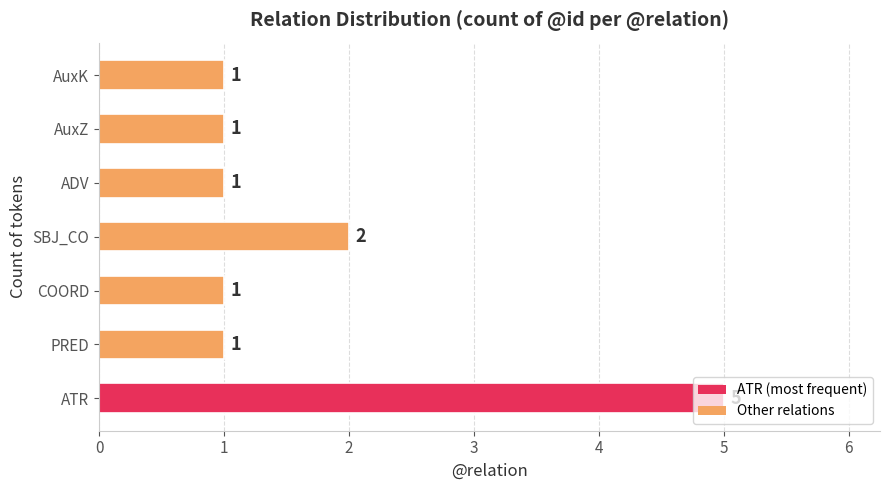

Count the number of categories in the chart.

7